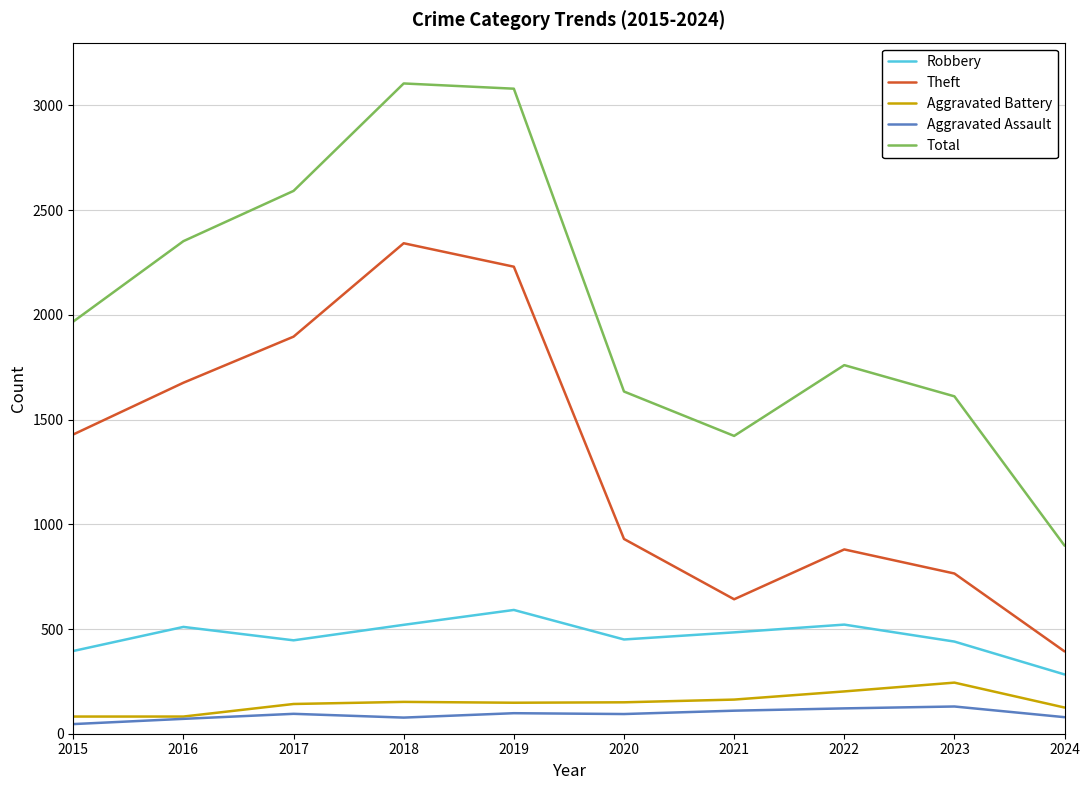

What is the greatest value displayed?

3105